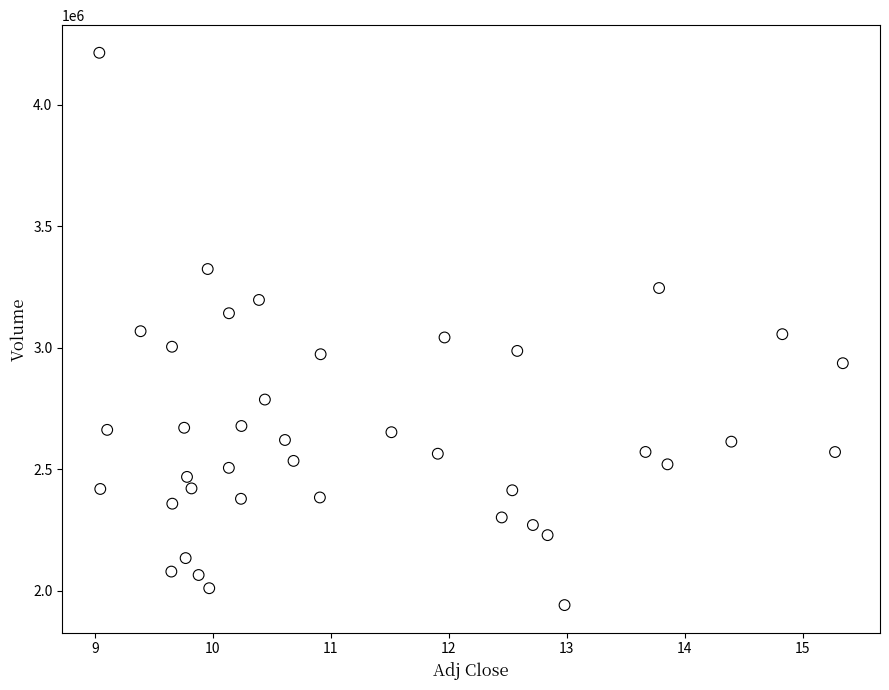

What is the range of Y values (max minus min)?

2274400